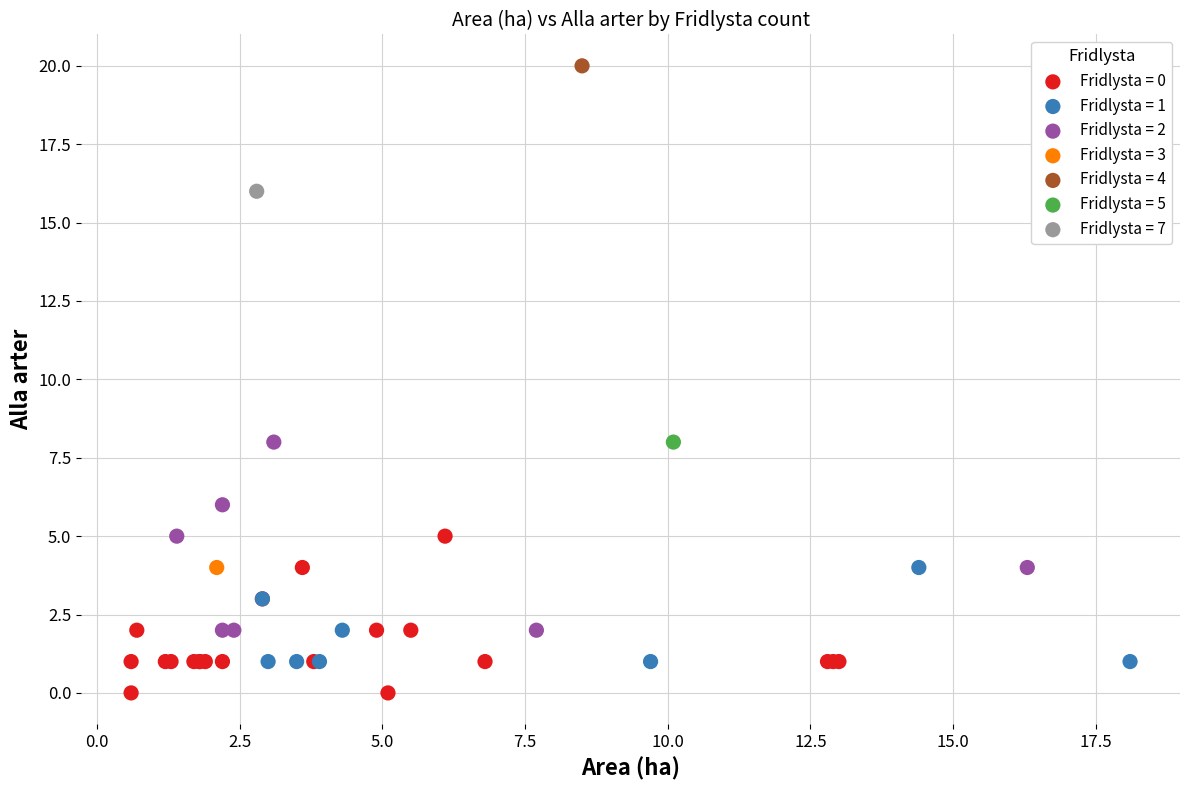

What are all the series names shown in the legend?

Fridlysta = 0, Fridlysta = 1, Fridlysta = 2, Fridlysta = 3, Fridlysta = 4, Fridlysta = 5, Fridlysta = 7